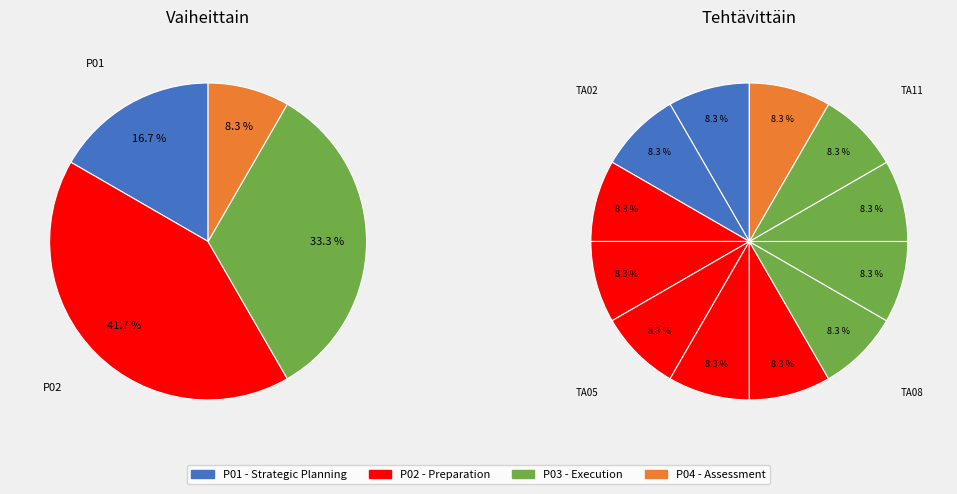

Does TA09 represent more than half of the total?

No